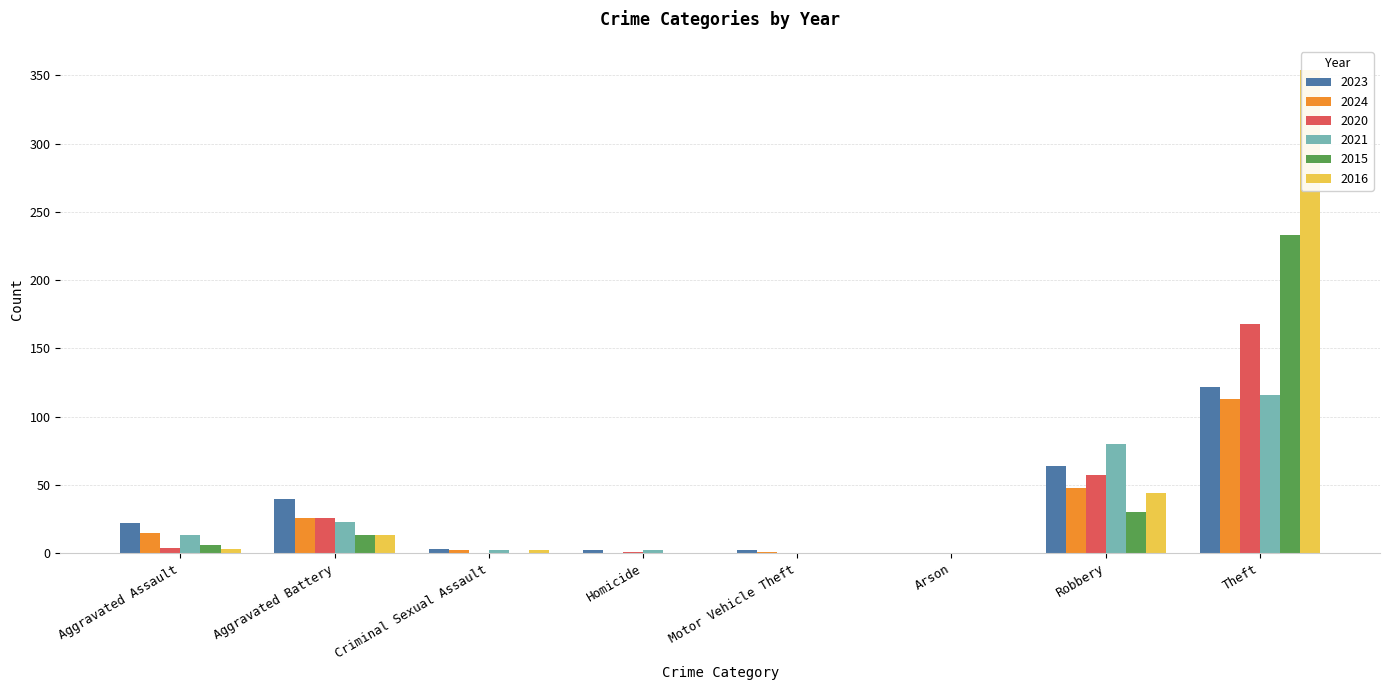

Which category has the highest value in the 2023 series?

Theft